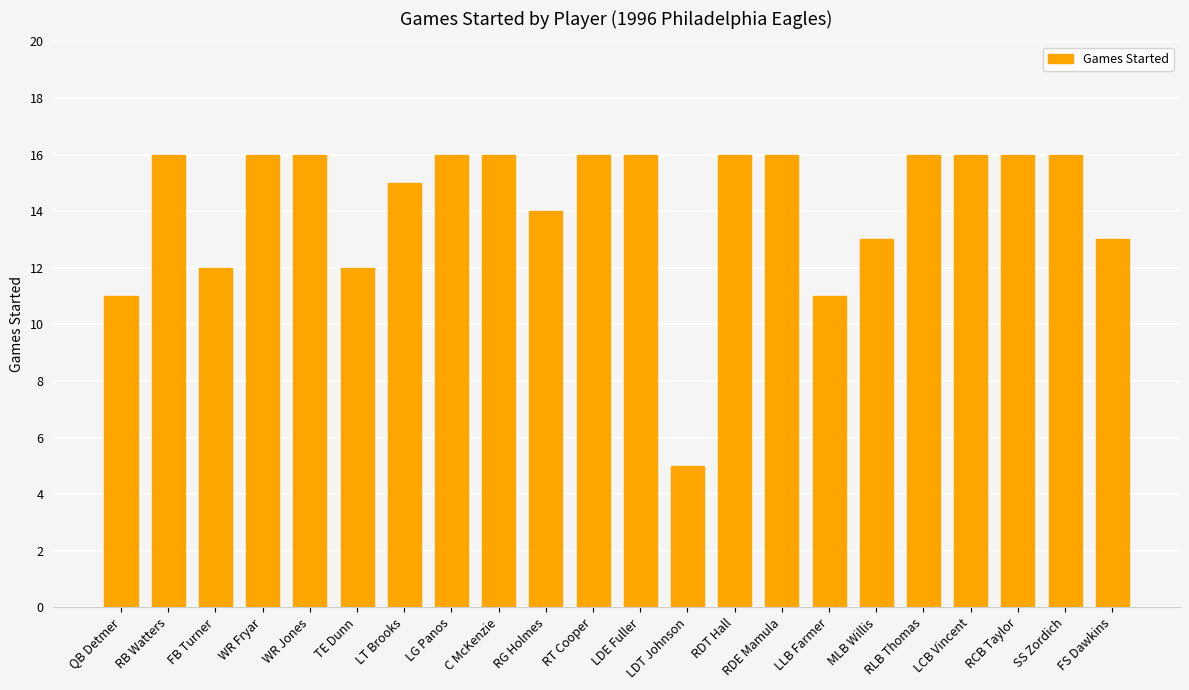

What is the difference between the maximum and minimum values?

11